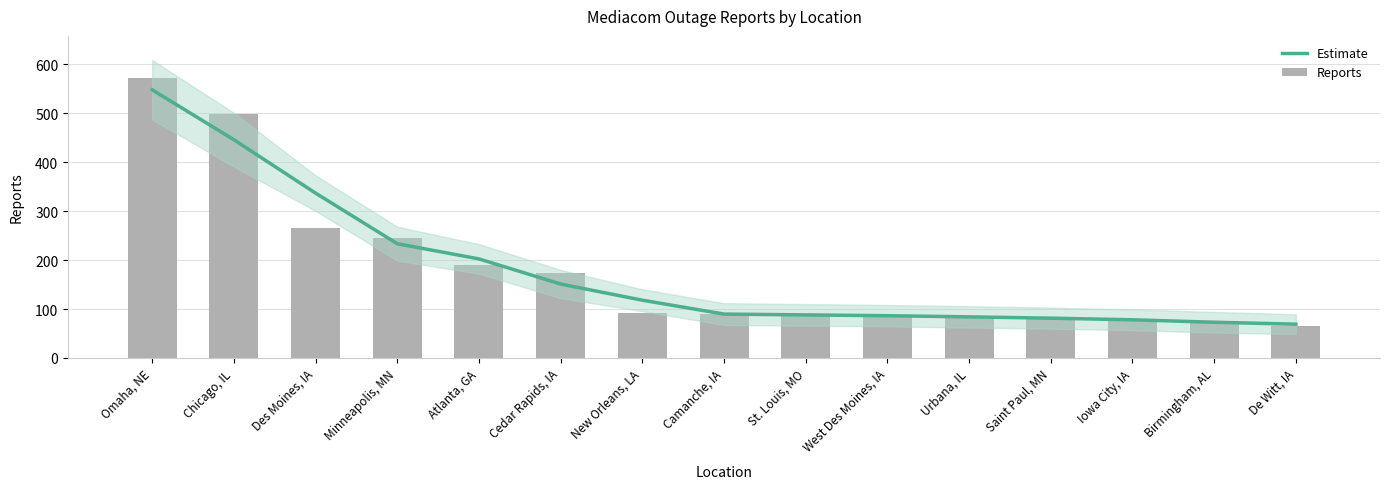

What is the label of the 4th bar from the right?

Saint Paul, MN